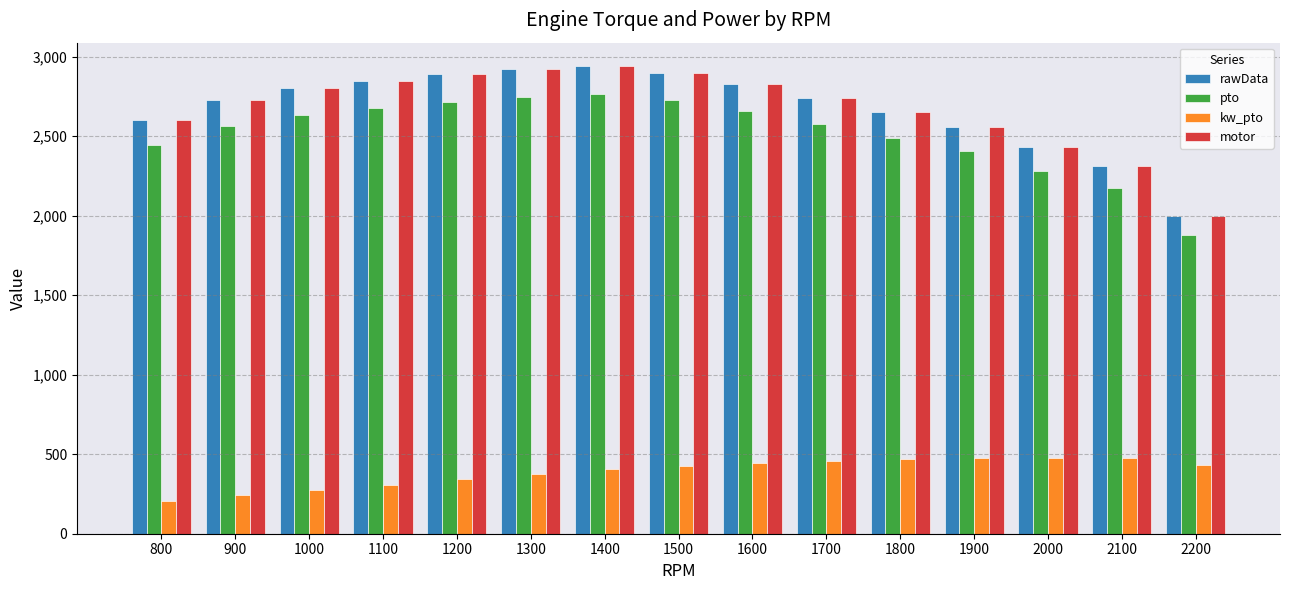

How many categories are shown in the chart?

15